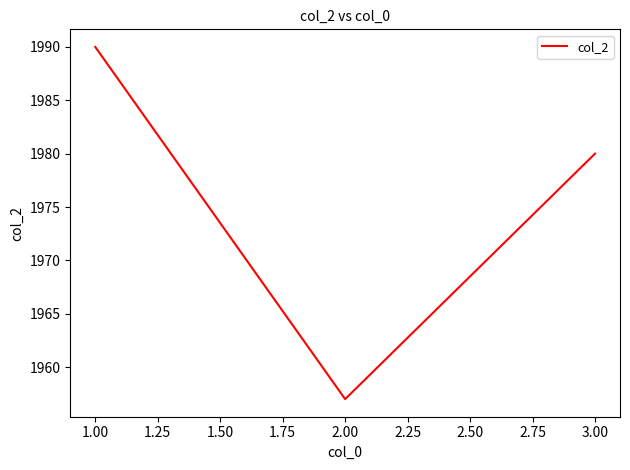

The value at 3.00 is 1980. True or false?

True